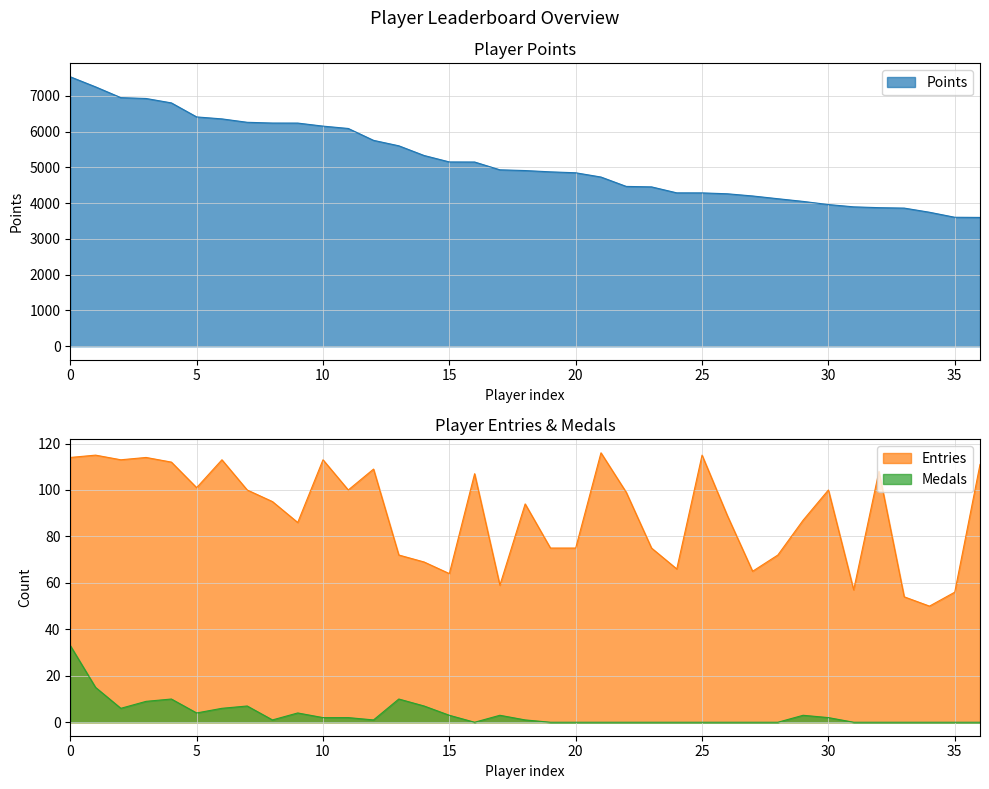

Is it true that Medals equals 16 at Anonymous 10?

False